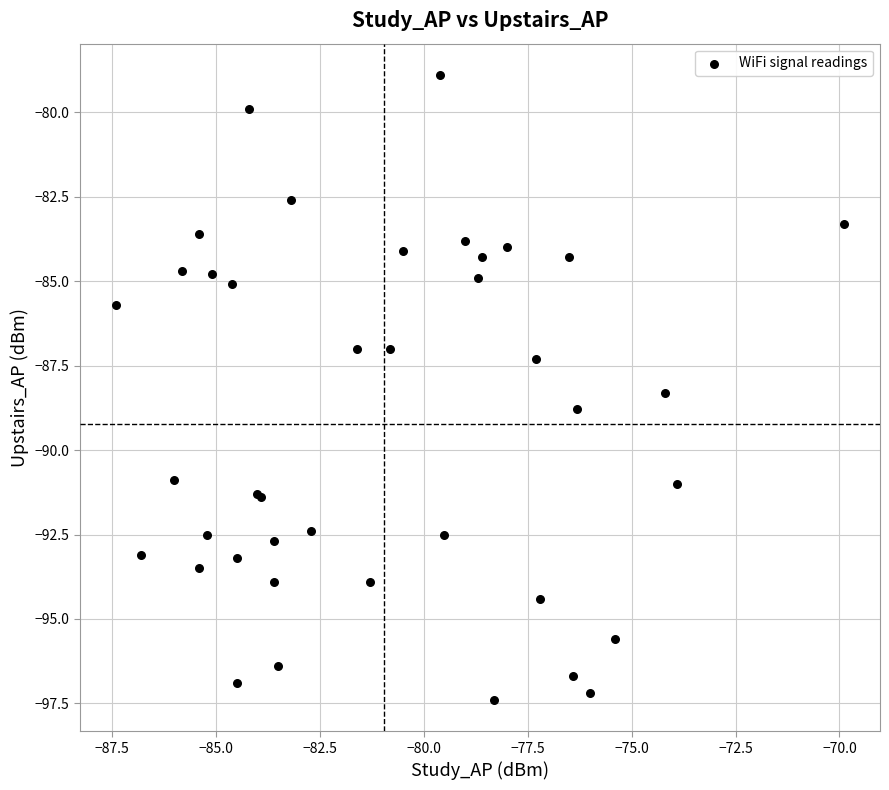

What Y value in the scatter plot is closest to -88?

-88.3